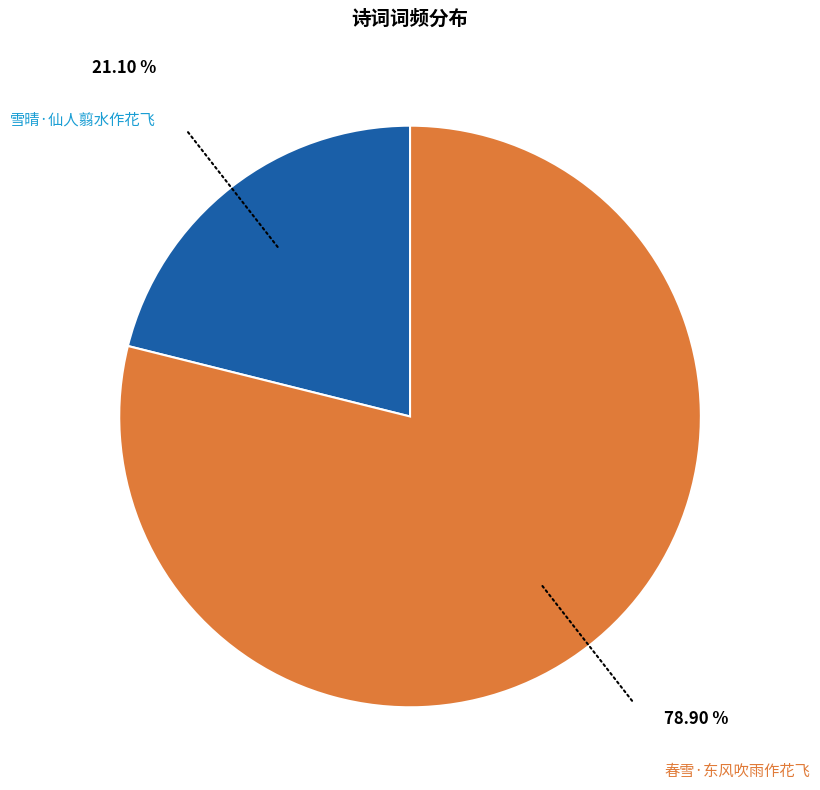

Between 春雪·东风吹雨作花飞 and 雪晴·仙人翦水作花飞, which is larger?

春雪·东风吹雨作花飞